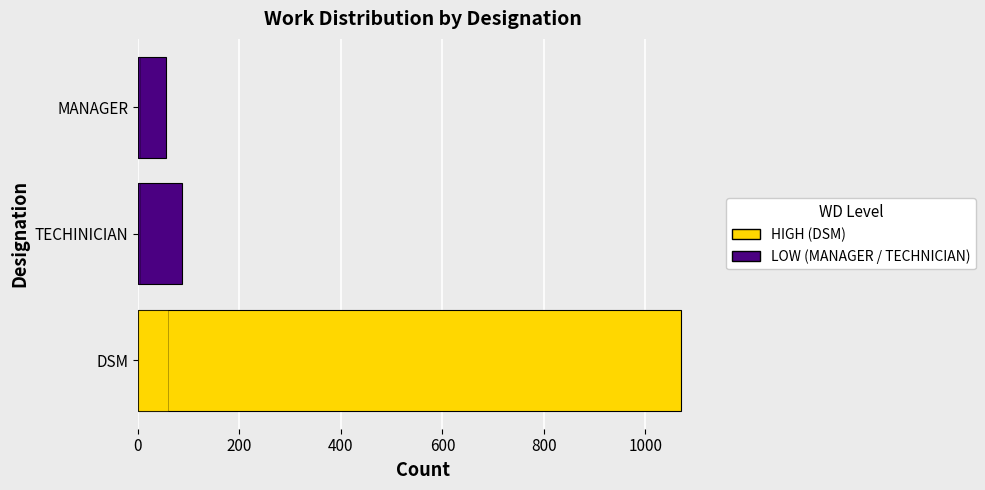

Reading left to right, list all the values displayed in this chart.

WD: 1070	86	55
FH: 60	5	4